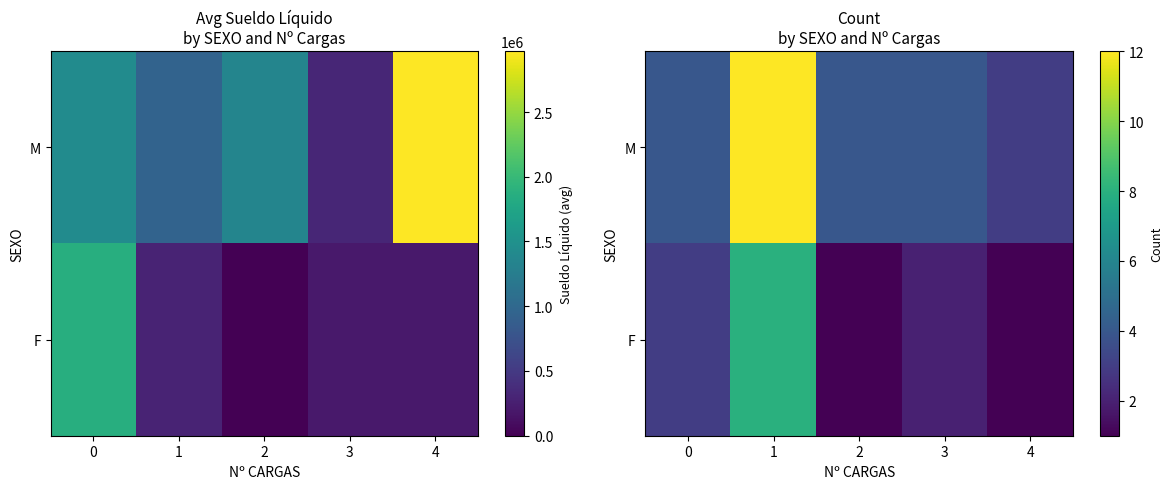

At which category is the sum across all series the highest?

1